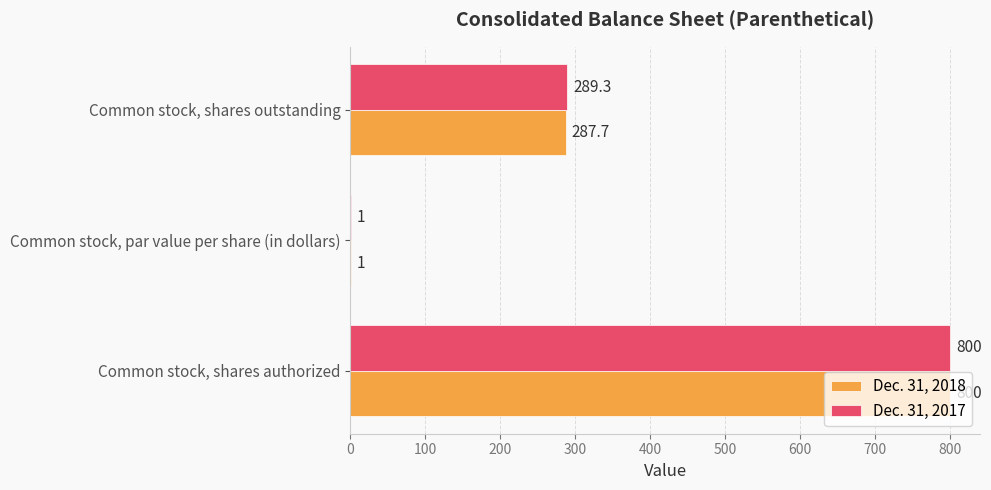

The value of Dec. 31, 2018 at Common stock, shares authorized is 1435.8. True or false?

False